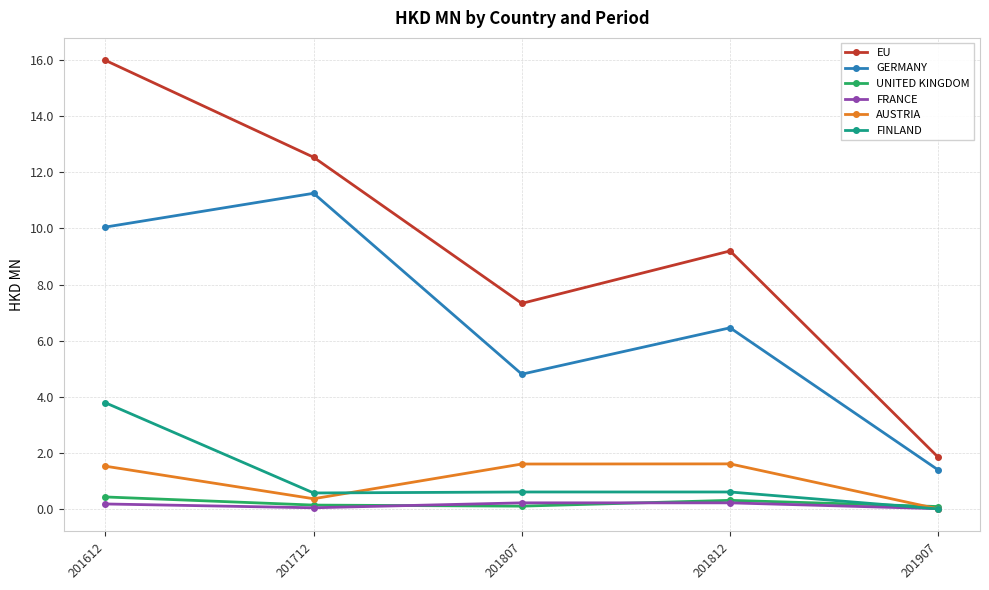

What is the difference between the second highest and second lowest values in the GERMANY series?

5.2